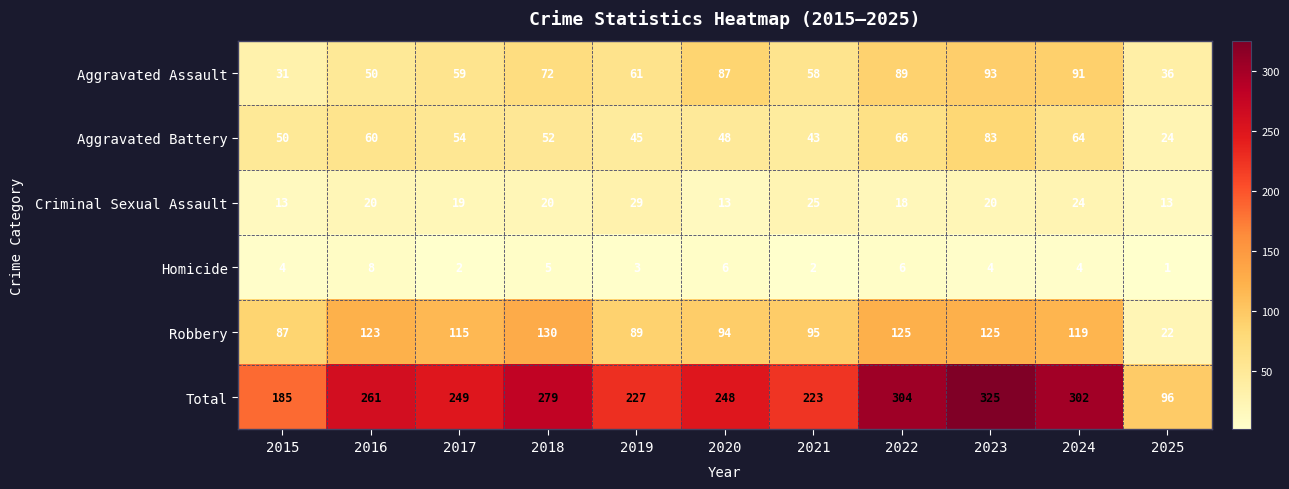

Rank the series by their maximum value, from lowest to highest.

Homicide, Criminal Sexual Assault, Aggravated Battery, Aggravated Assault, Robbery, Total